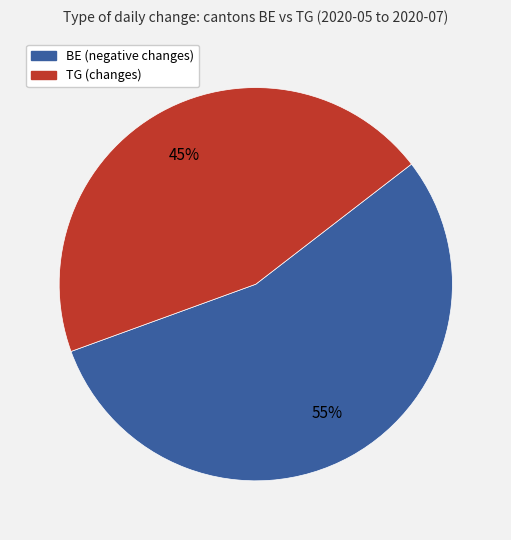

To the nearest percent, what is the average slice percentage?

50%